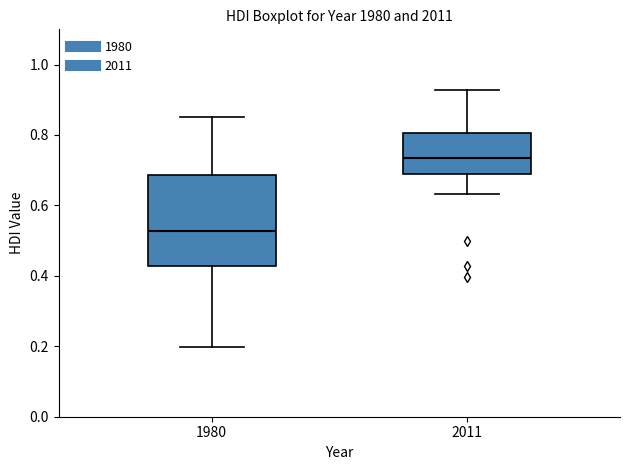

Where is the lower edge of the box at x = 2011 on the y-axis? The values are not printed on the chart, so give them approximately, as read against the axis.

0.68